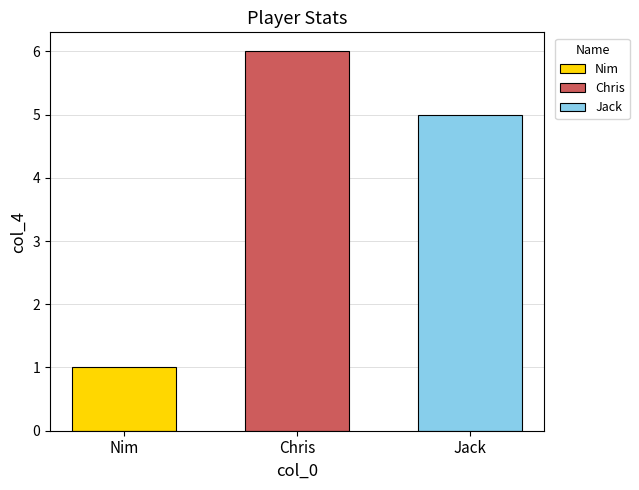

How many bars are there in total?

3